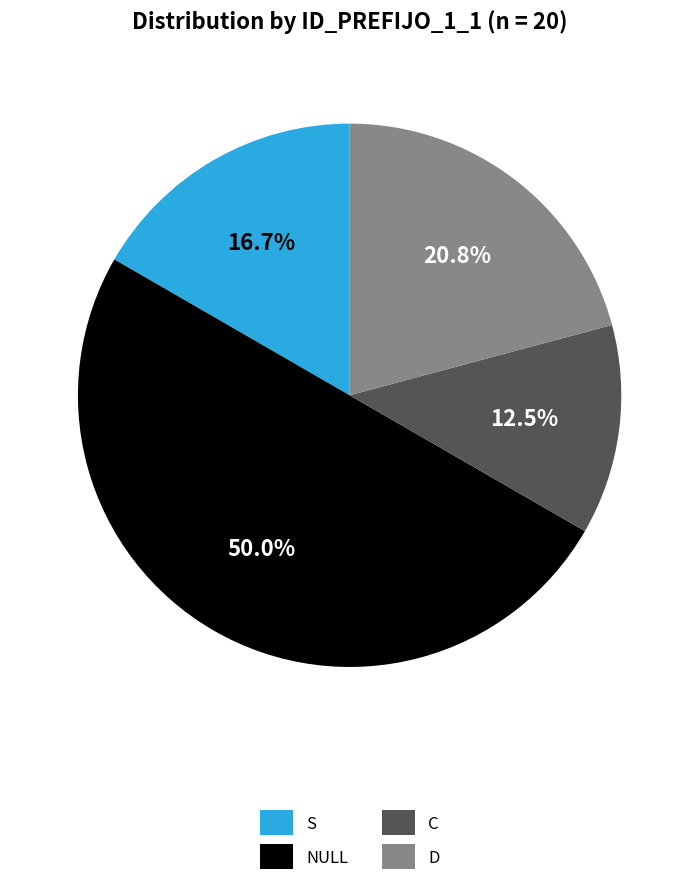

Is the sum of S and D greater than half?

No